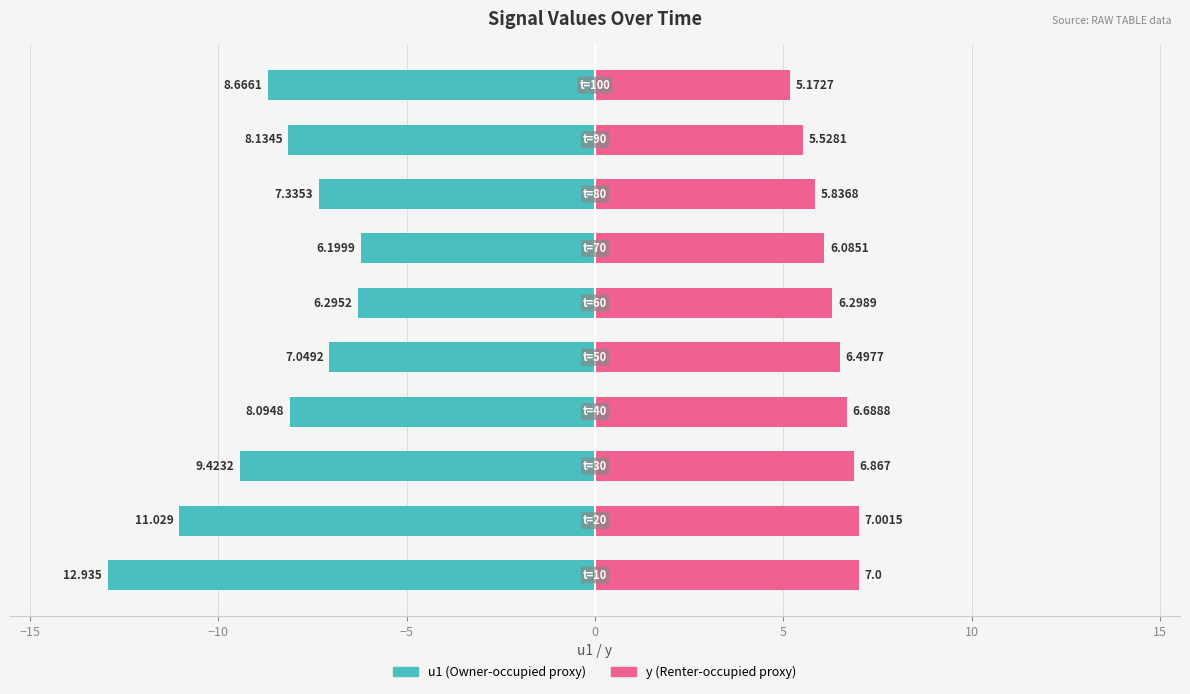

How many distinct data groups are displayed?

2